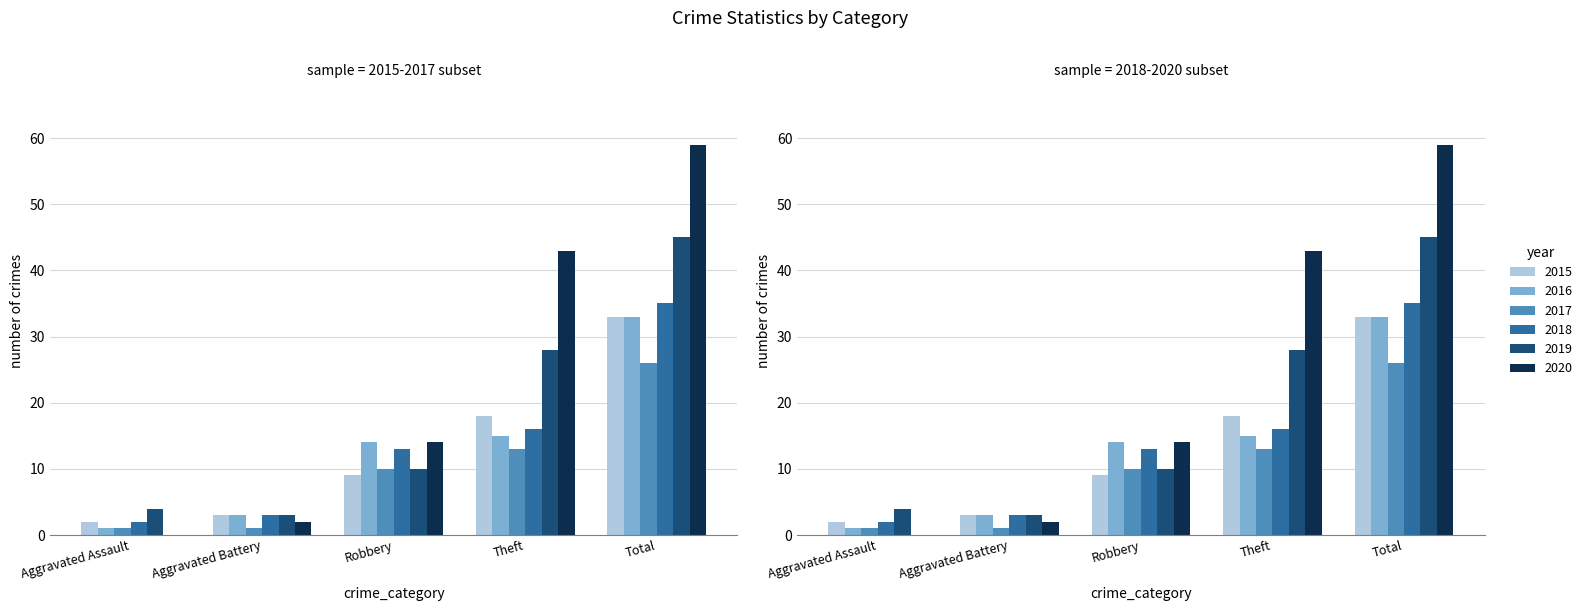

What is the label of the 1st bar from the left?

Aggravated Assault